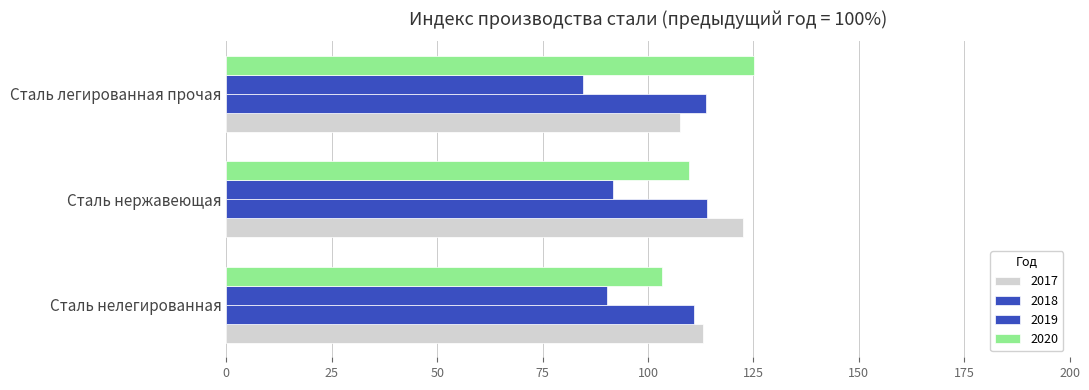

How many distinct data groups are displayed?

4